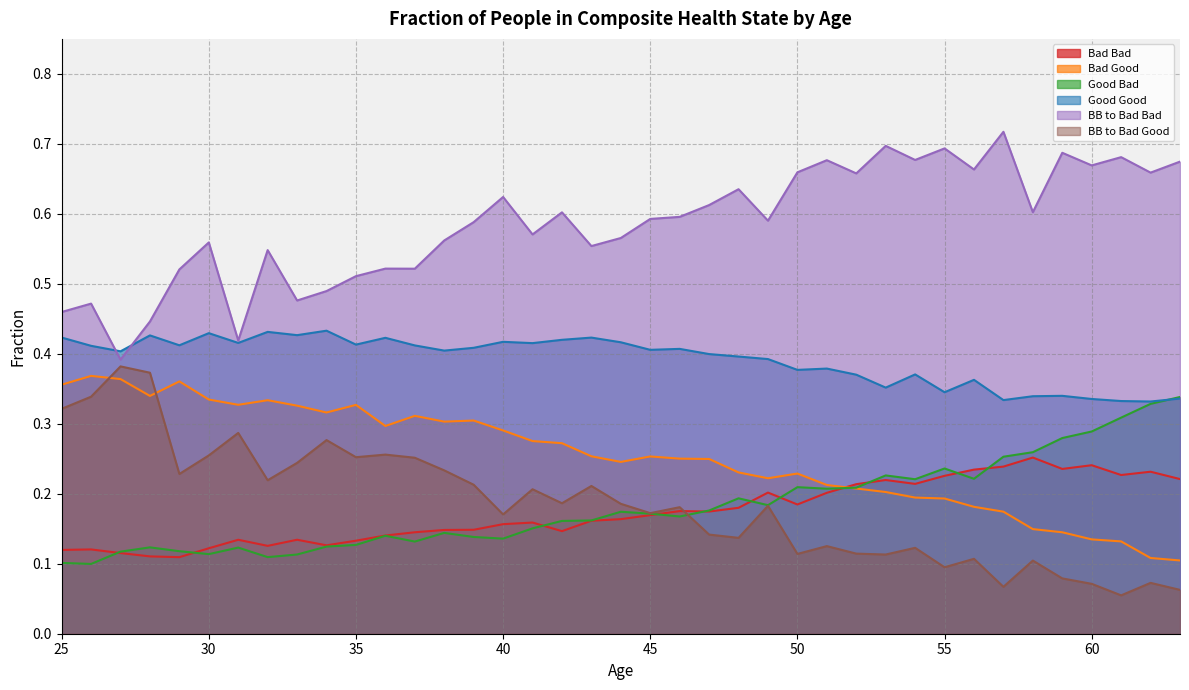

What are all the series names shown in the legend?

Bad Bad, Bad Good, Good Bad, Good Good, BB to Bad Bad, BB to Bad Good